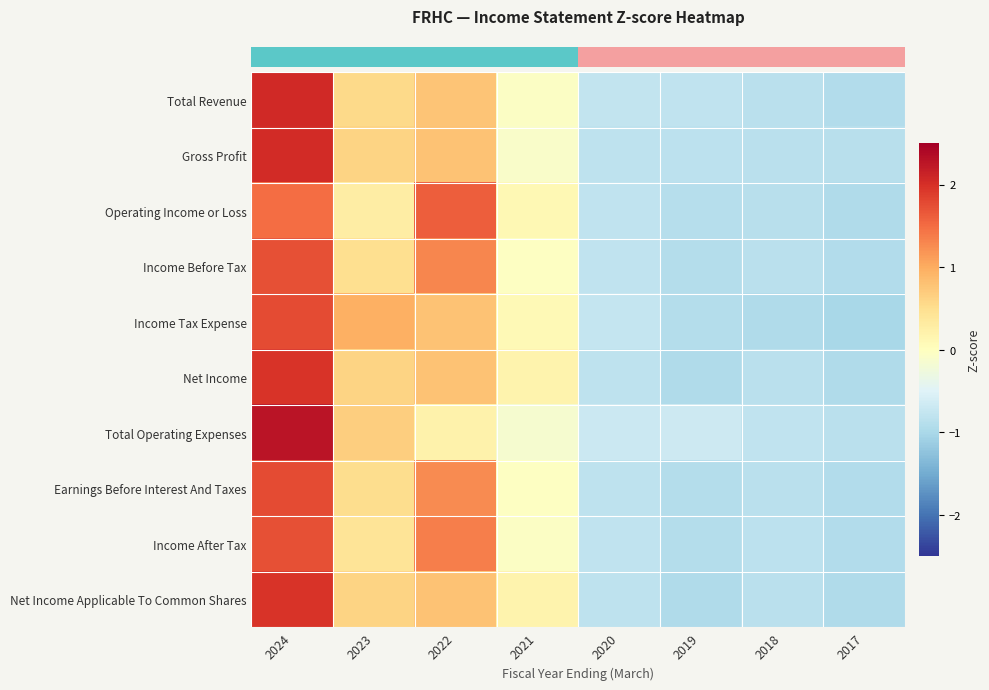

Reading left to right, transcribe all the data shown in this chart.

row_0: 2.1	0.6	0.8	-0.0	-0.8	-0.8	-0.9	-0.9
row_1: 2.0	0.6	0.8	-0.1	-0.8	-0.8	-0.8	-0.9
row_2: 1.5	0.3	1.6	0.1	-0.8	-0.9	-0.9	-0.9
row_3: 1.7	0.5	1.3	-0.0	-0.8	-0.9	-0.9	-0.9
row_4: 1.8	1.0	0.8	0.1	-0.8	-0.9	-1.0	-1.0
row_5: 2.0	0.6	0.8	0.2	-0.8	-0.9	-0.9	-0.9
row_6: 2.3	0.7	0.2	-0.1	-0.7	-0.7	-0.8	-0.9
row_7: 1.8	0.5	1.3	-0.0	-0.8	-0.9	-0.9	-0.9
row_8: 1.7	0.4	1.4	-0.0	-0.8	-0.9	-0.8	-0.9
row_9: 2.0	0.6	0.8	0.2	-0.8	-0.9	-0.9	-0.9